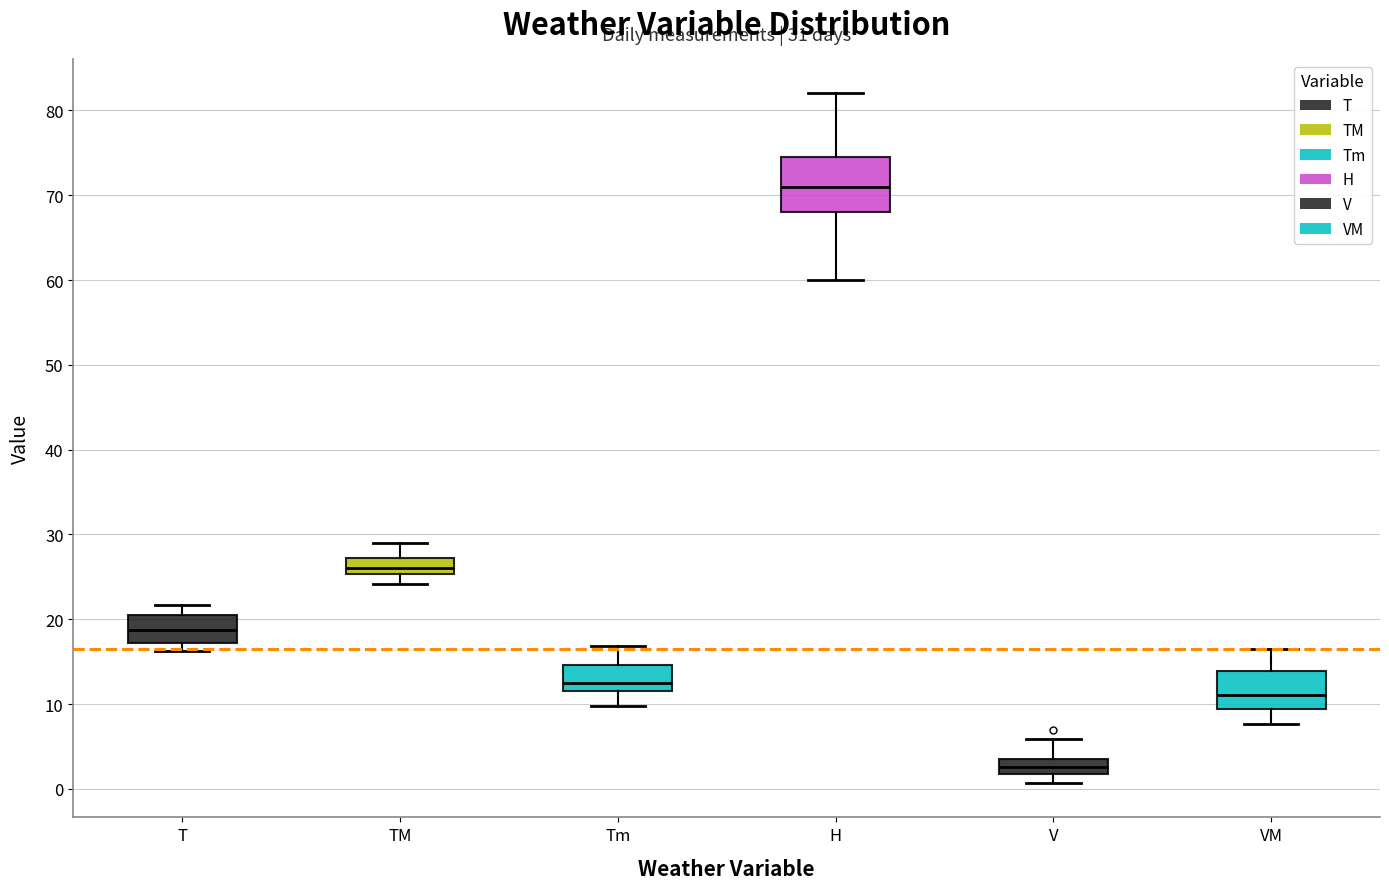

Which box has the highest median line?

H